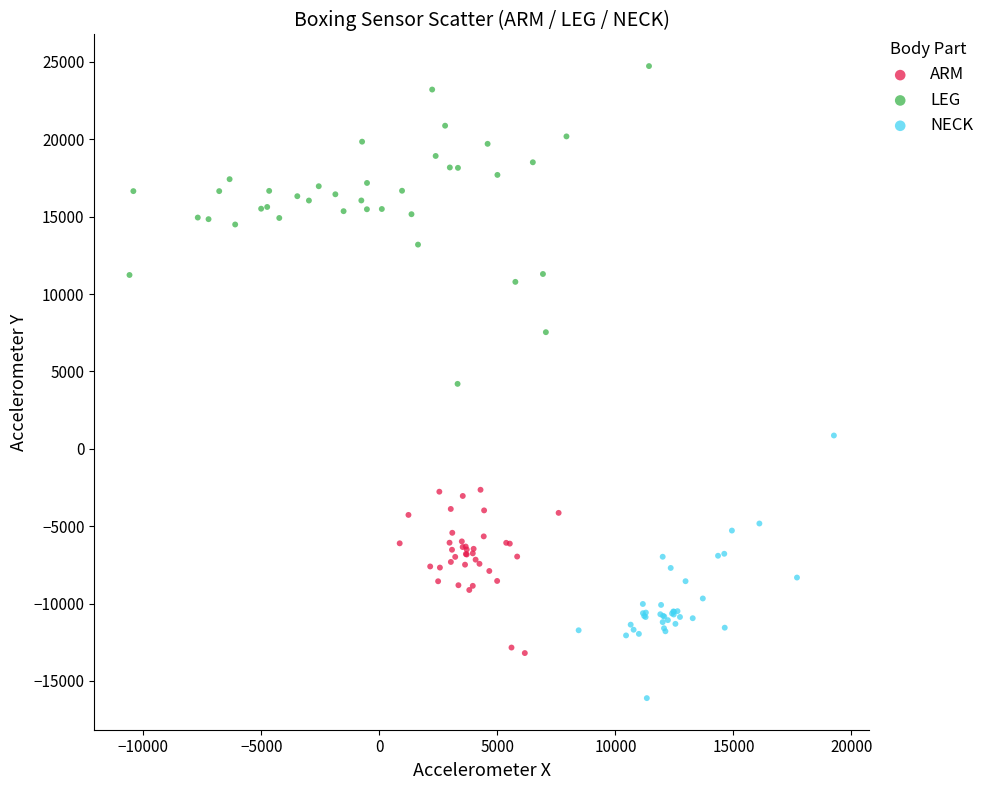

What are all the series names shown in the legend?

ARM, LEG, NECK